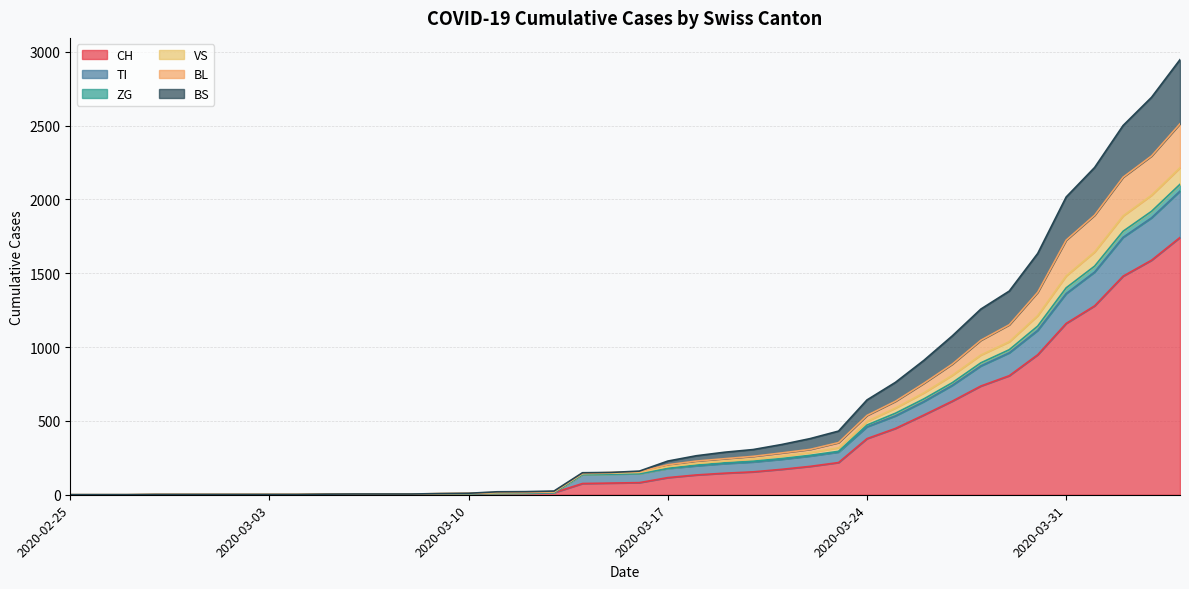

Where is BS nearest to the value 1051?

2020-03-29